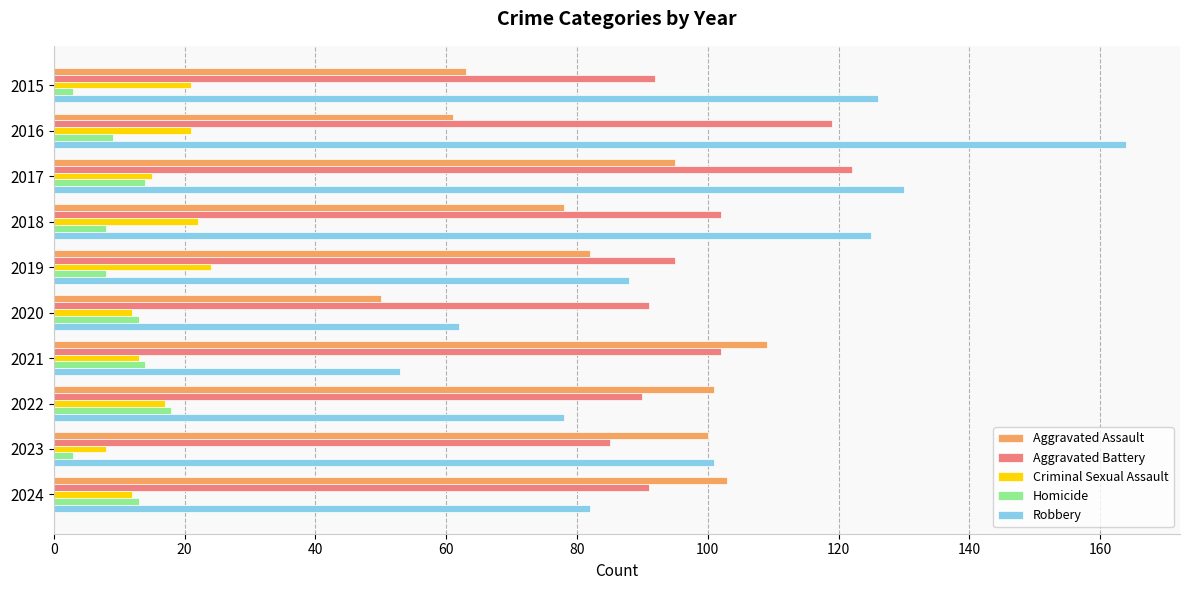

True or false: Homicide has a value of 9 at 2016.

True